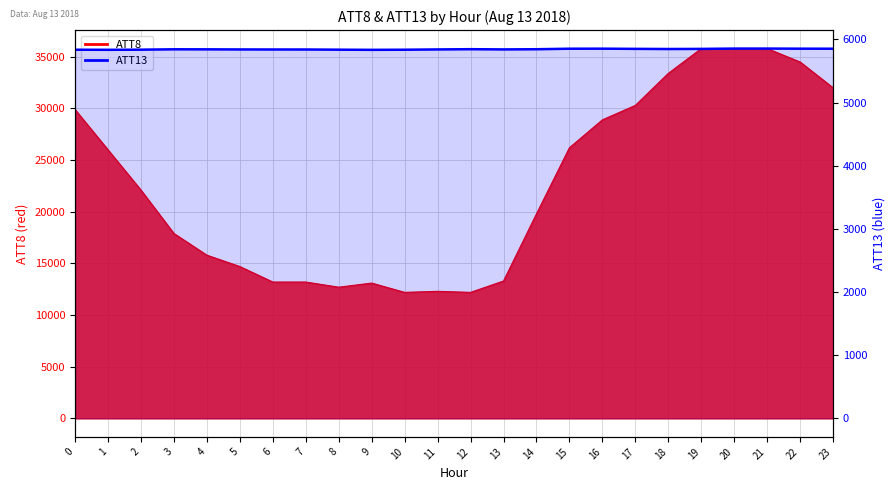

Is it true that the value at 8 is 5838.4?

True